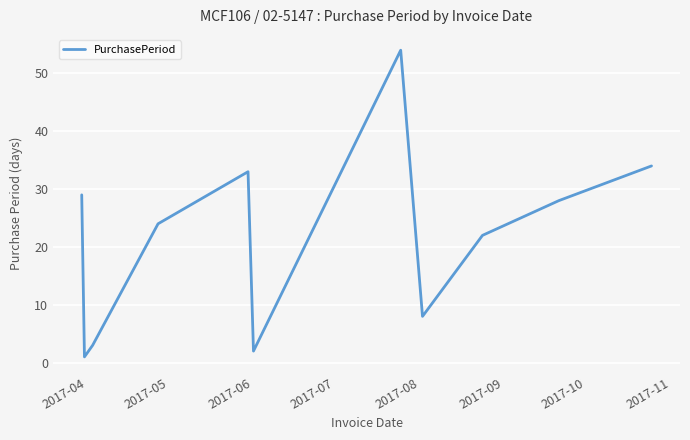

What is the difference between the maximum and minimum values?

53